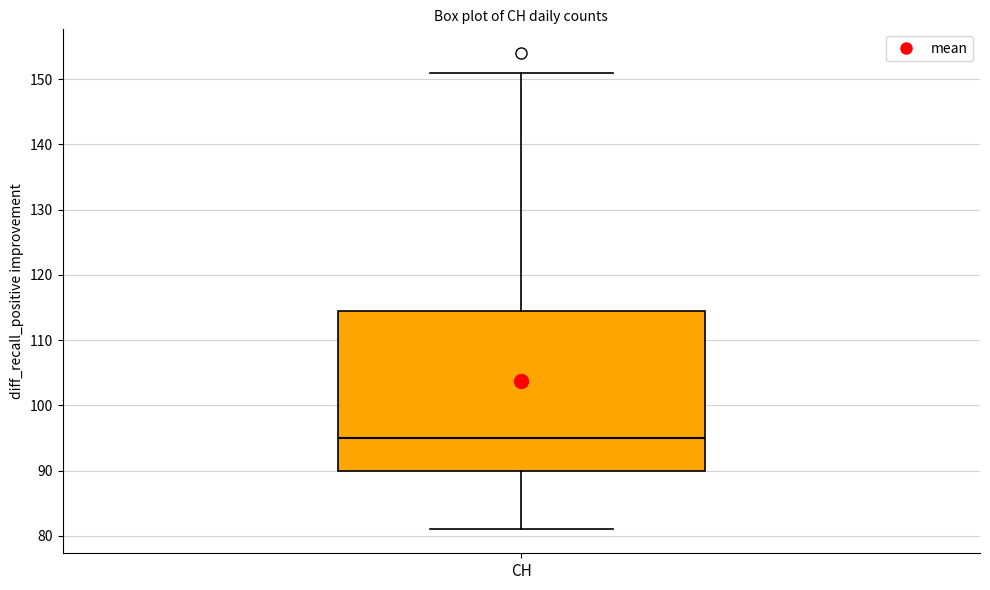

Where is the upper edge of the box for CH on the y-axis? The values are not printed on the chart, so give them approximately, as read against the axis.

115